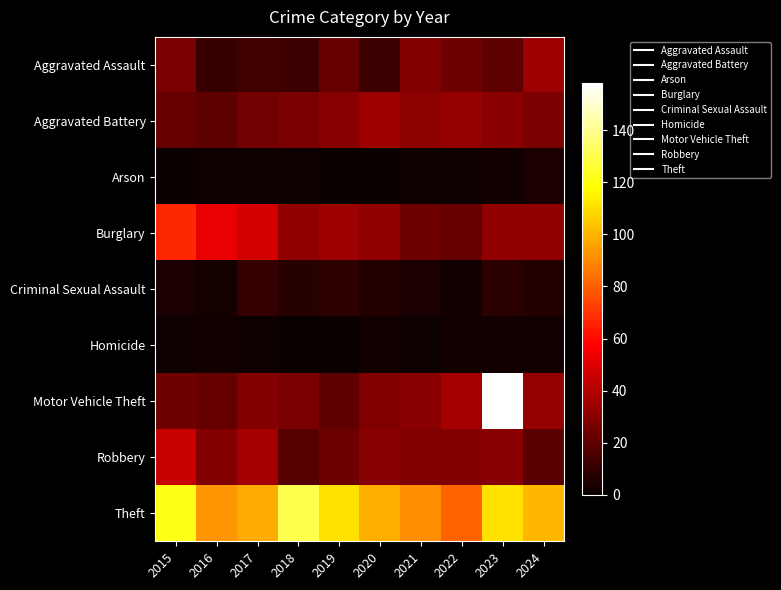

Reading left to right, transcribe all the data shown in this chart.

Aggravated Assault: 2015=26	2016=11	2017=13	2018=12	2019=22	2020=12	2021=28	2022=24	2023=20	2024=35
Aggravated Battery: 2015=22	2016=20	2017=25	2018=27	2019=30	2020=35	2021=31	2022=33	2023=30	2024=27
Arson: 2015=0	2016=1	2017=1	2018=1	2019=0	2020=0	2021=1	2022=1	2023=2	2024=4
Burglary: 2015=67	2016=53	2017=47	2018=32	2019=35	2020=32	2021=24	2022=22	2023=32	2024=32
Criminal Sexual Assault: 2015=4	2016=3	2017=11	2018=7	2019=9	2020=6	2021=4	2022=2	2023=8	2024=6
Homicide: 2015=1	2016=2	2017=1	2018=0	2019=0	2020=2	2021=1	2022=2	2023=2	2024=2
Motor Vehicle Theft: 2015=24	2016=22	2017=29	2018=26	2019=20	2020=28	2021=30	2022=37	2023=158	2024=33
Robbery: 2015=45	2016=29	2017=37	2018=18	2019=24	2020=30	2021=28	2022=29	2023=30	2024=19
Theft: 2015=121	2016=93	2017=98	2018=130	2019=111	2020=99	2021=91	2022=81	2023=111	2024=101